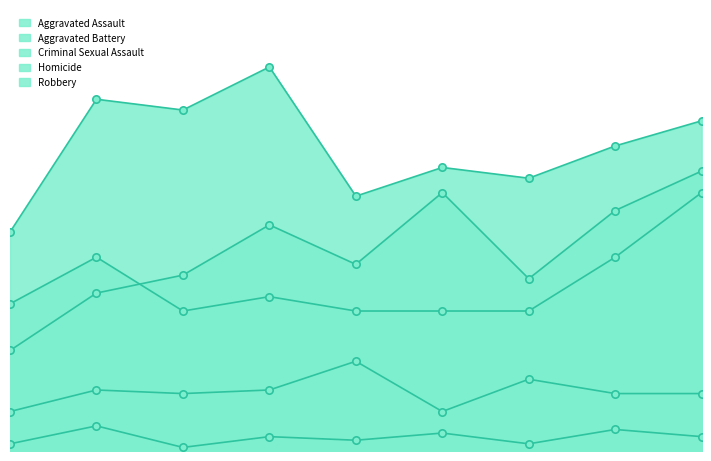

Which series contains the highest Y value?

Robbery